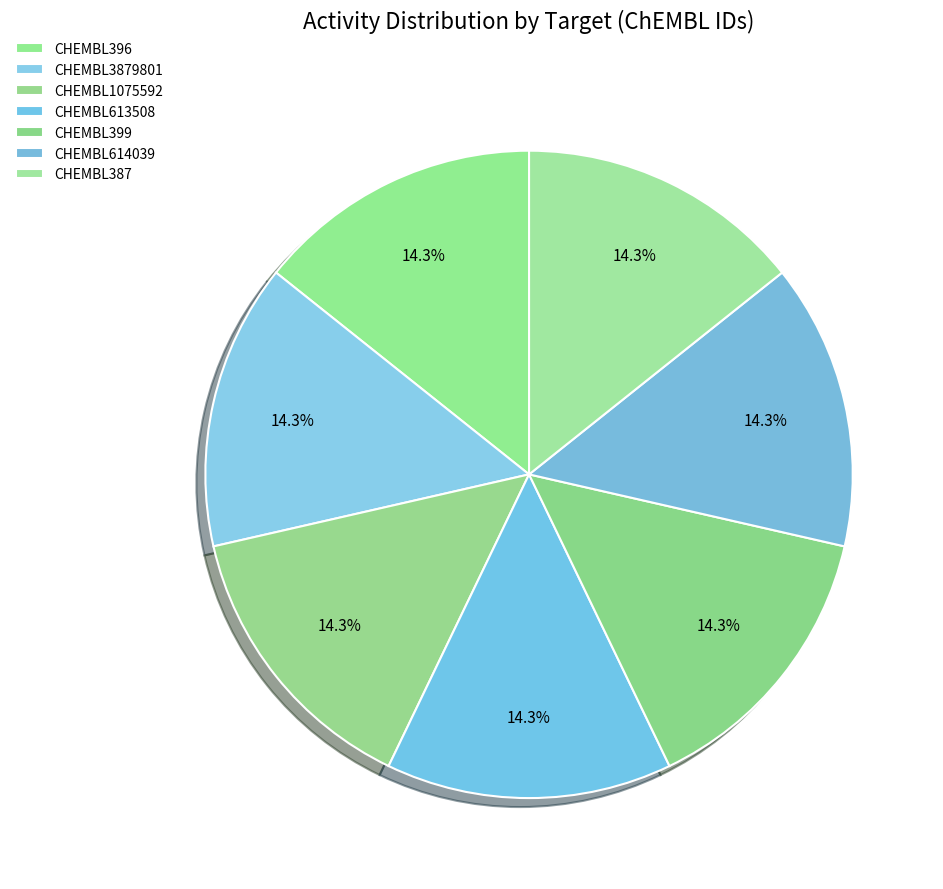

What percentage is the CHEMBL3879801 slice, to the nearest percent?

14%